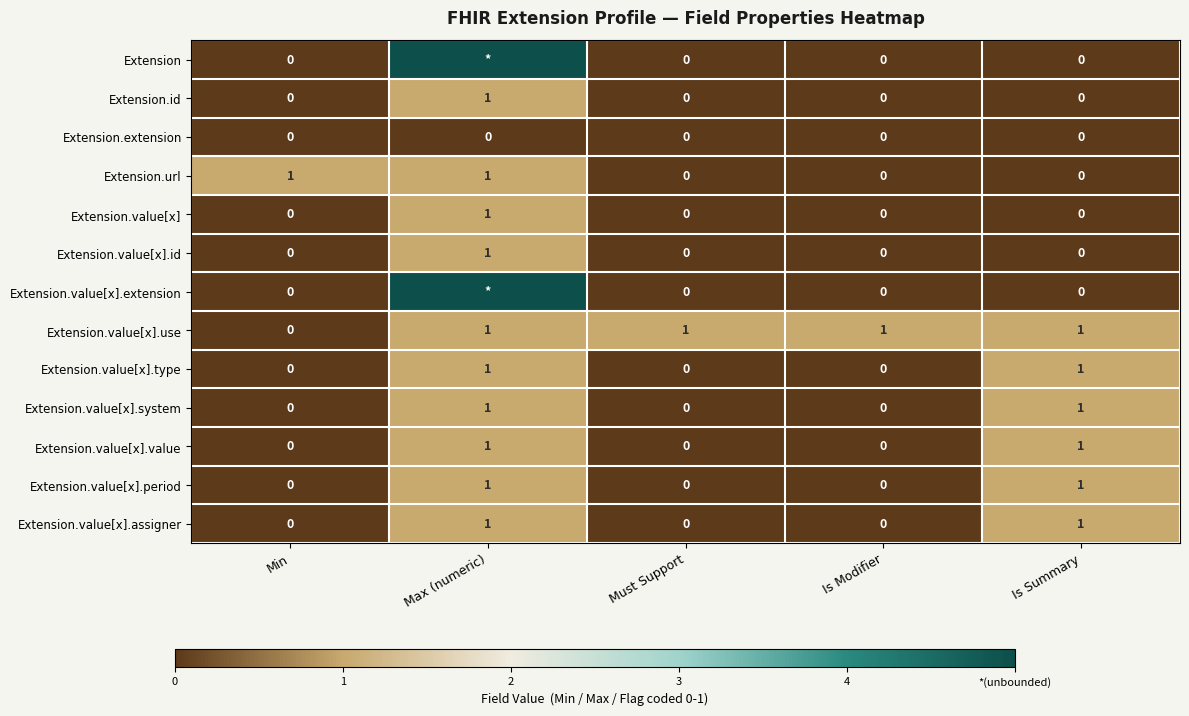

Count the Extension.value[x].type values in the range 0 to 1.

5